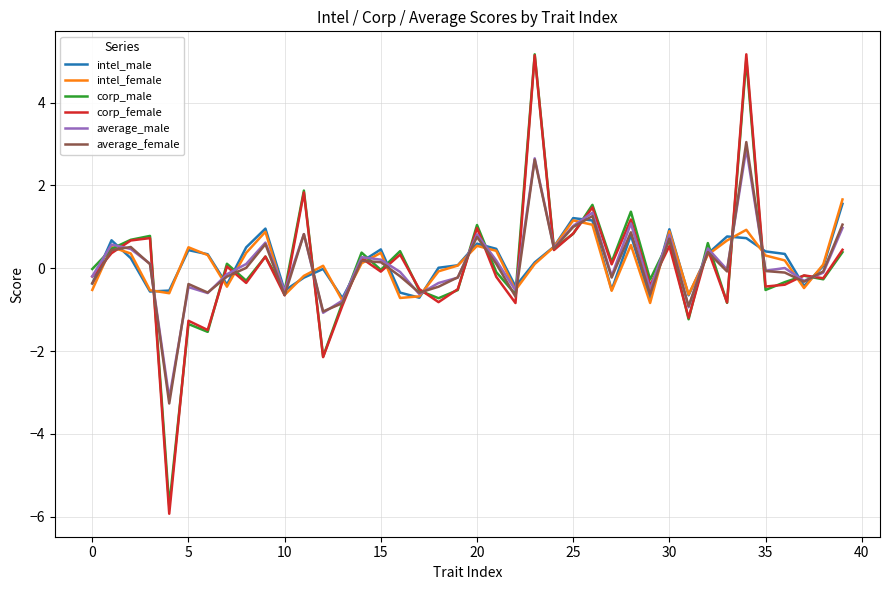

True or false: corp_female and average_female intersect in this chart.

True